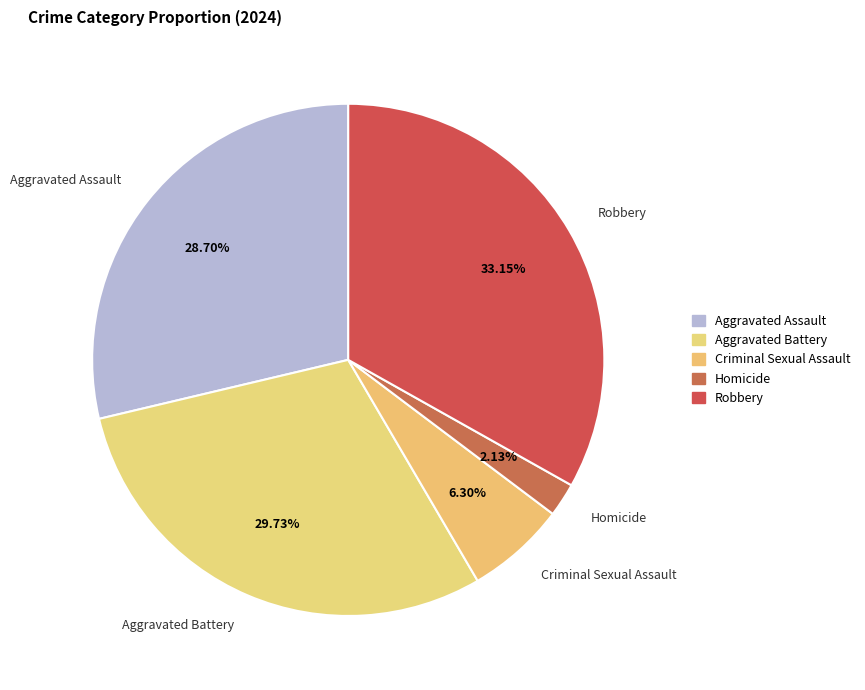

Which has a higher value, Criminal Sexual Assault or Aggravated Assault?

Aggravated Assault